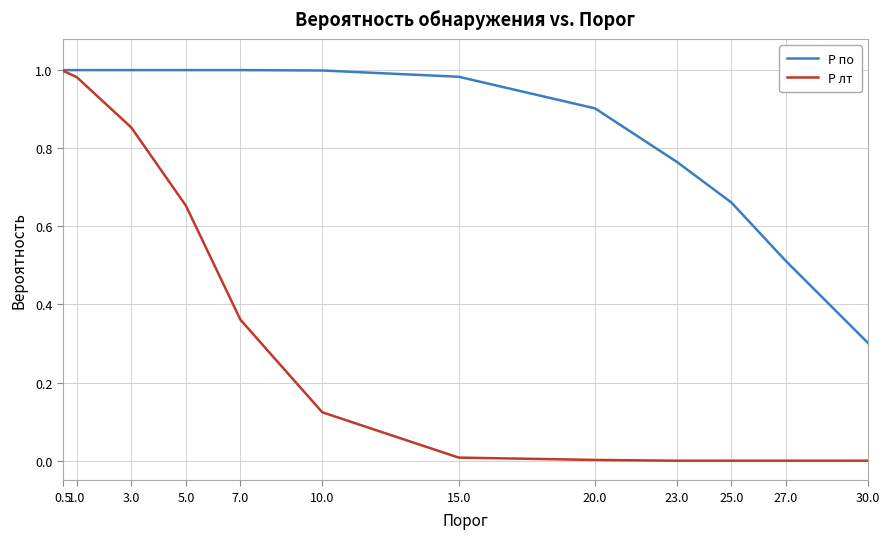

The P по series shows 1.7 at 10.0. True or false?

False